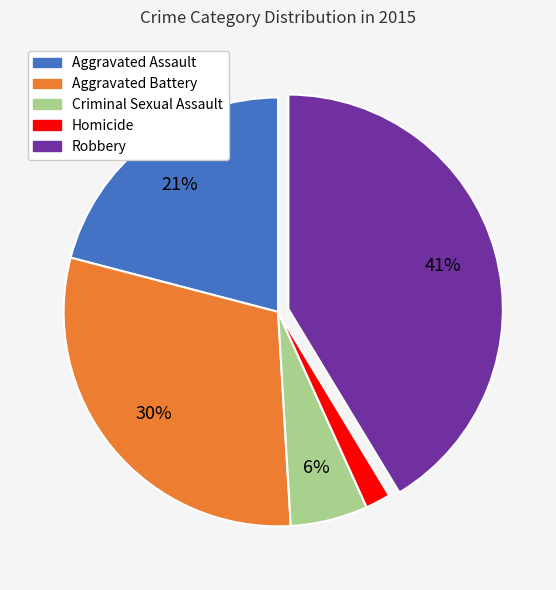

Approximately how many times larger is the value at Aggravated Assault compared to Robbery?

0.5